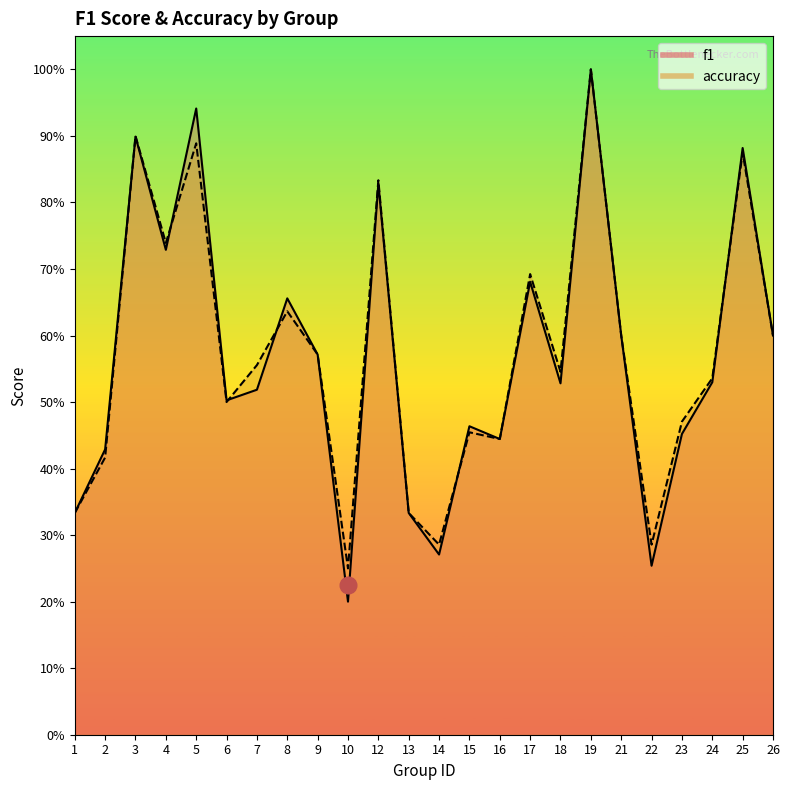

What is the smallest value displayed?

0.2